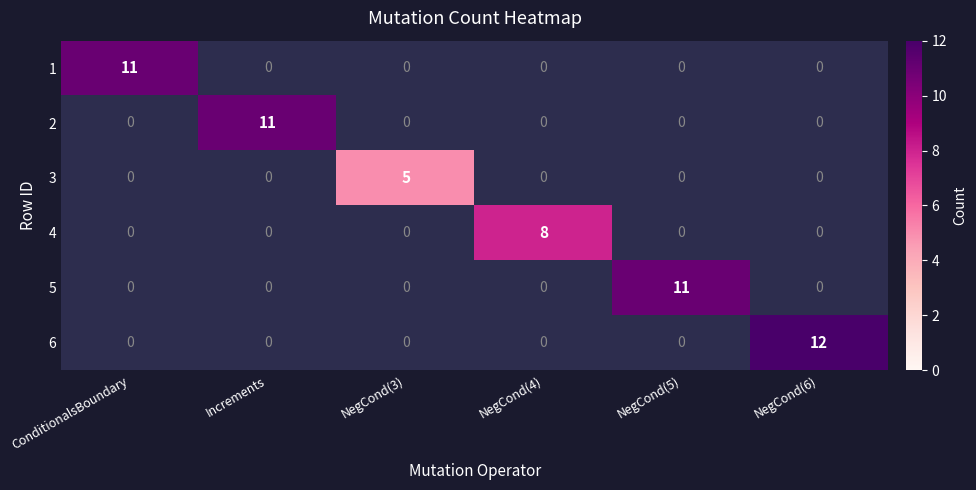

The value of 6 at NegCond(6) is 12. True or false?

True